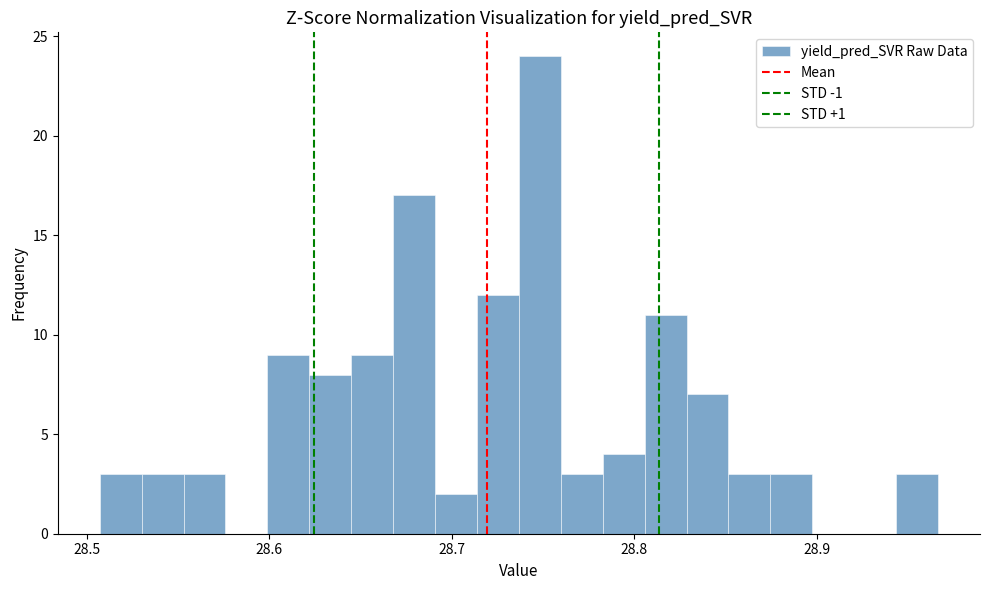

Around what value on the x-axis is the tallest bar? Give the approximate position of its centre, as read against the axis.

28.75